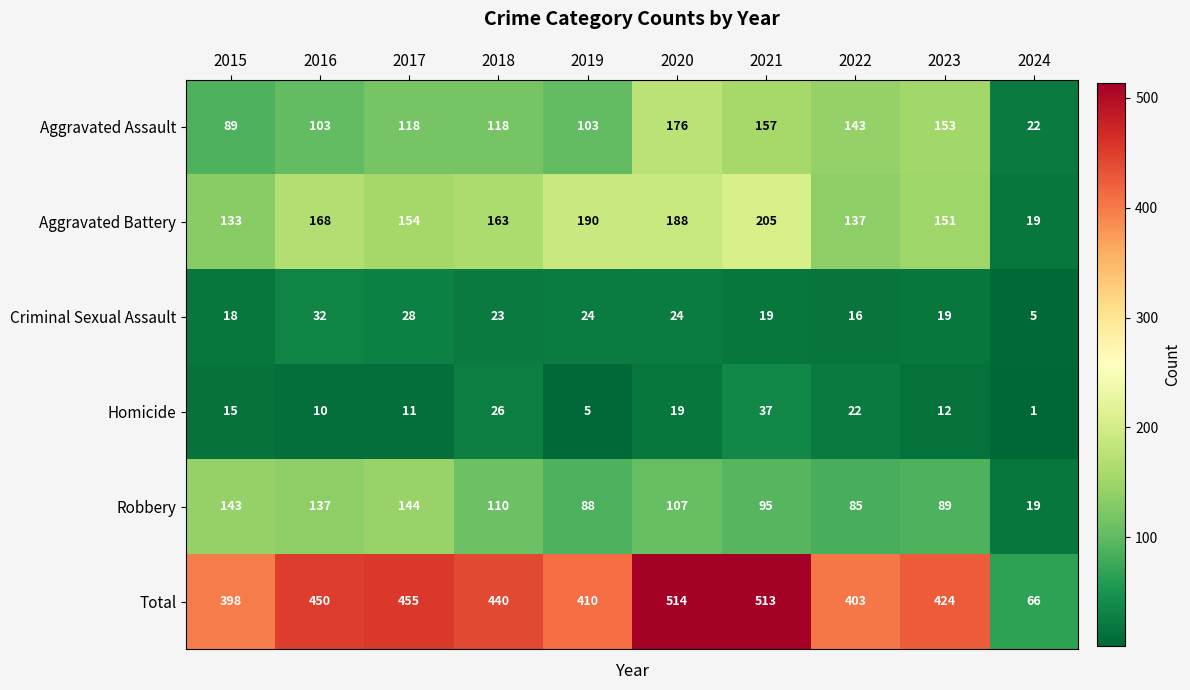

Which series has the widest spread of values?

Total